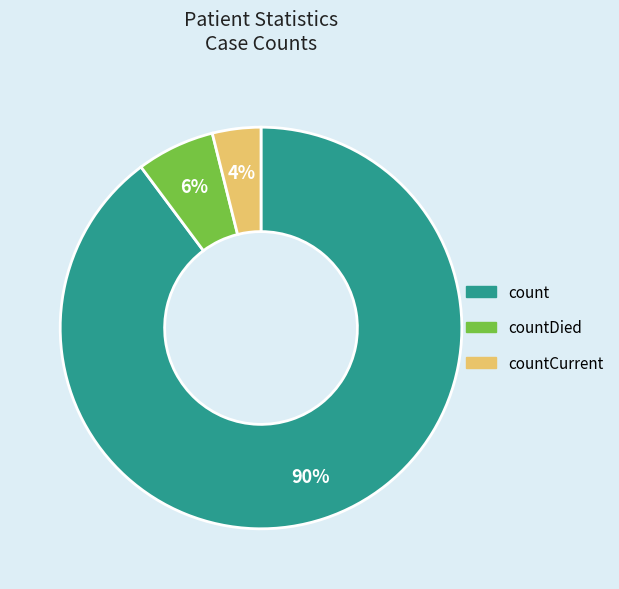

To the nearest percent, what is the difference between the largest and smallest slice percentages?

86%